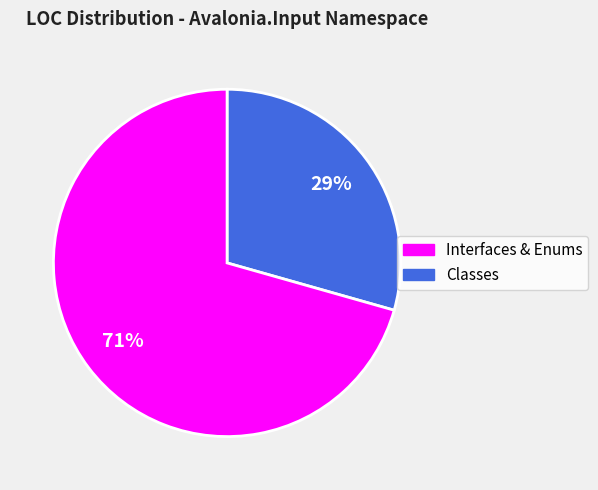

To the nearest percent, what is the average slice percentage?

50%